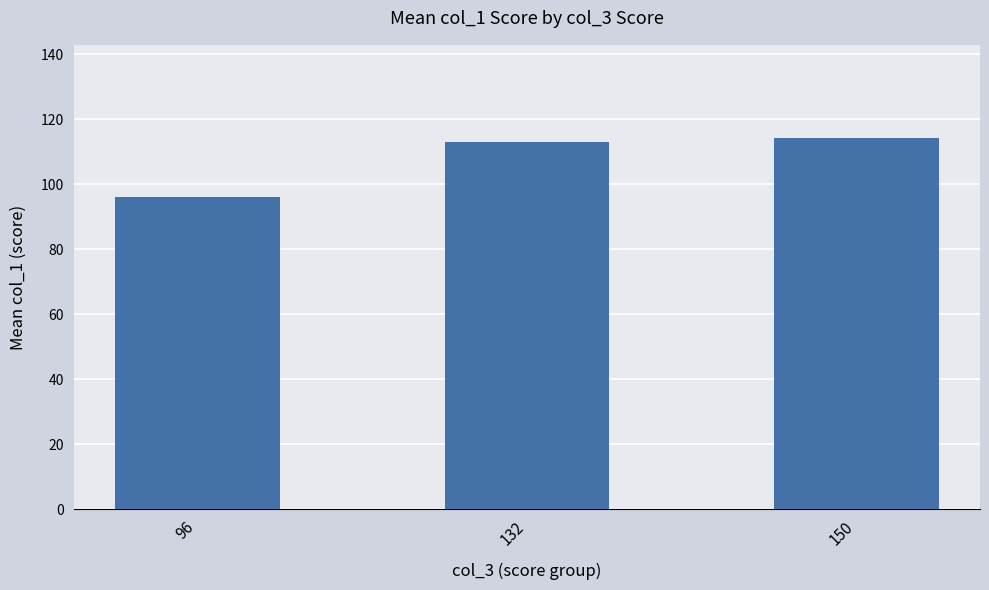

Which category has the lowest value across all series?

96